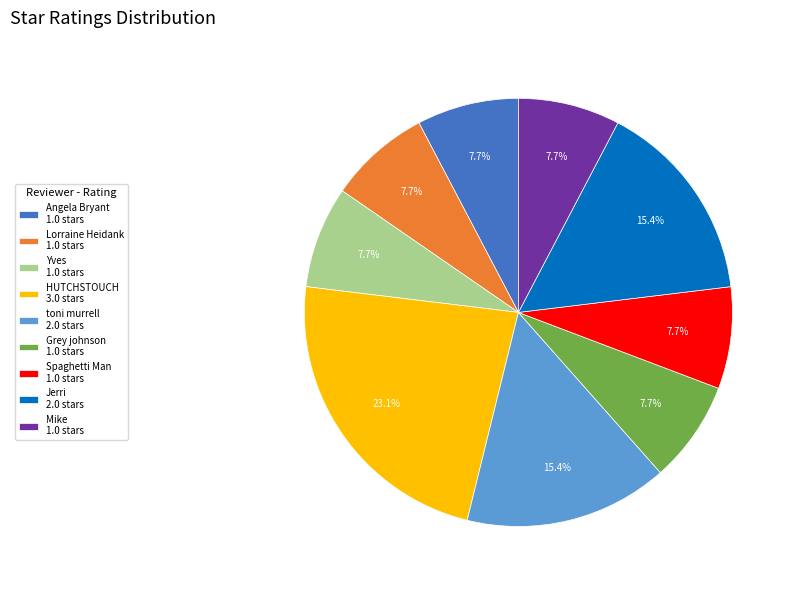

How much of the chart is everything except HUTCHSTOUCH?

76.9%